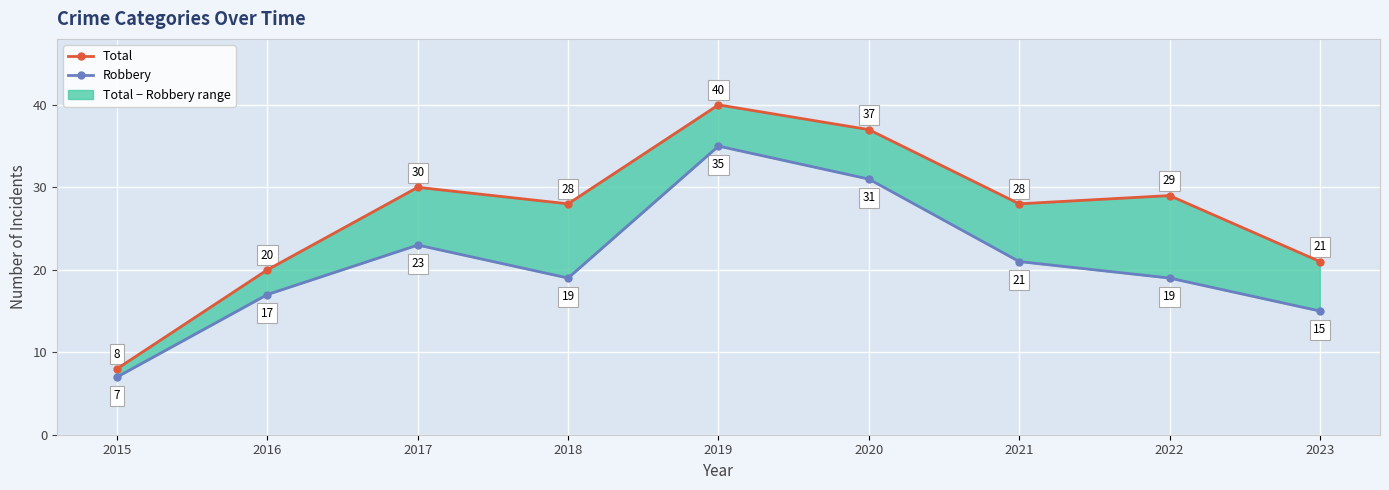

How many interior local peaks does the Robbery series have?

2